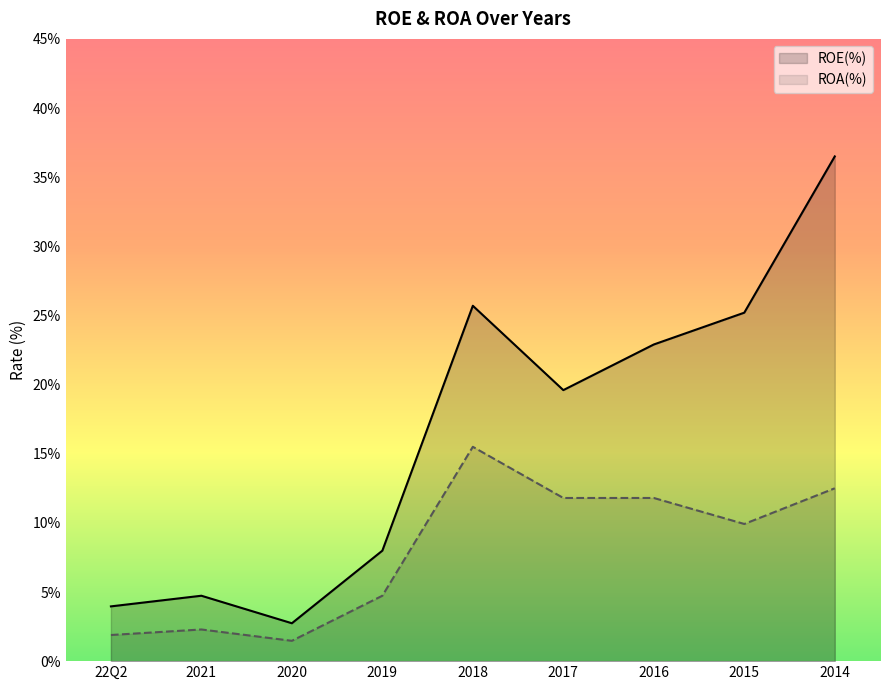

The value of ROE(%) at 2019 is 8.0. True or false?

True